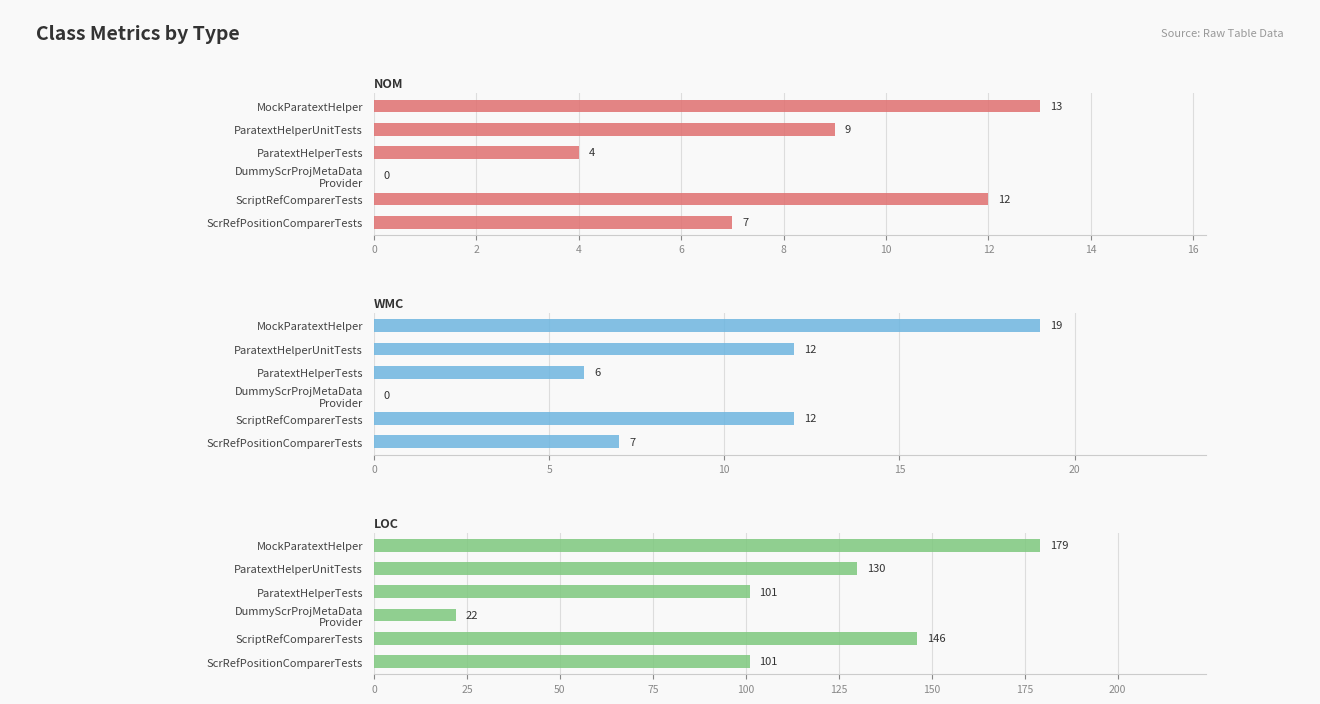

The WMC series shows 6 at ParatextHelperTests. True or false?

True